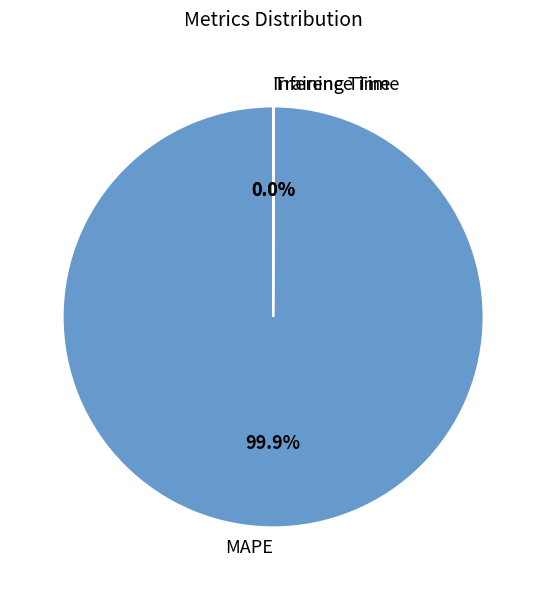

What percentage is the MAPE slice, to the nearest percent?

100%